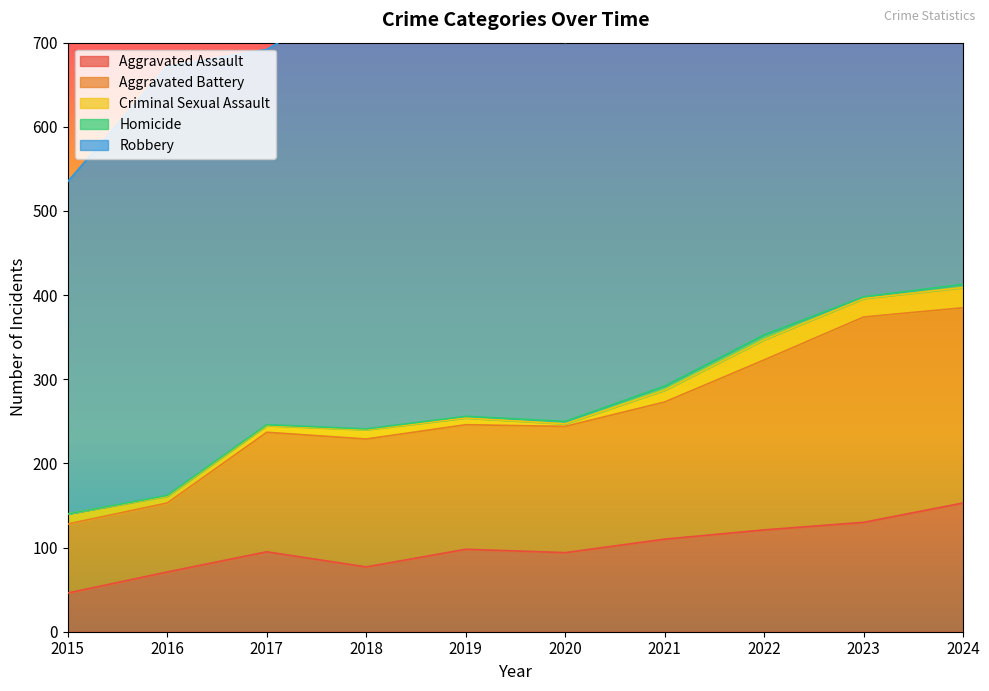

In Aggravated Assault, how many points are lower than both neighbors (excluding endpoints)?

2